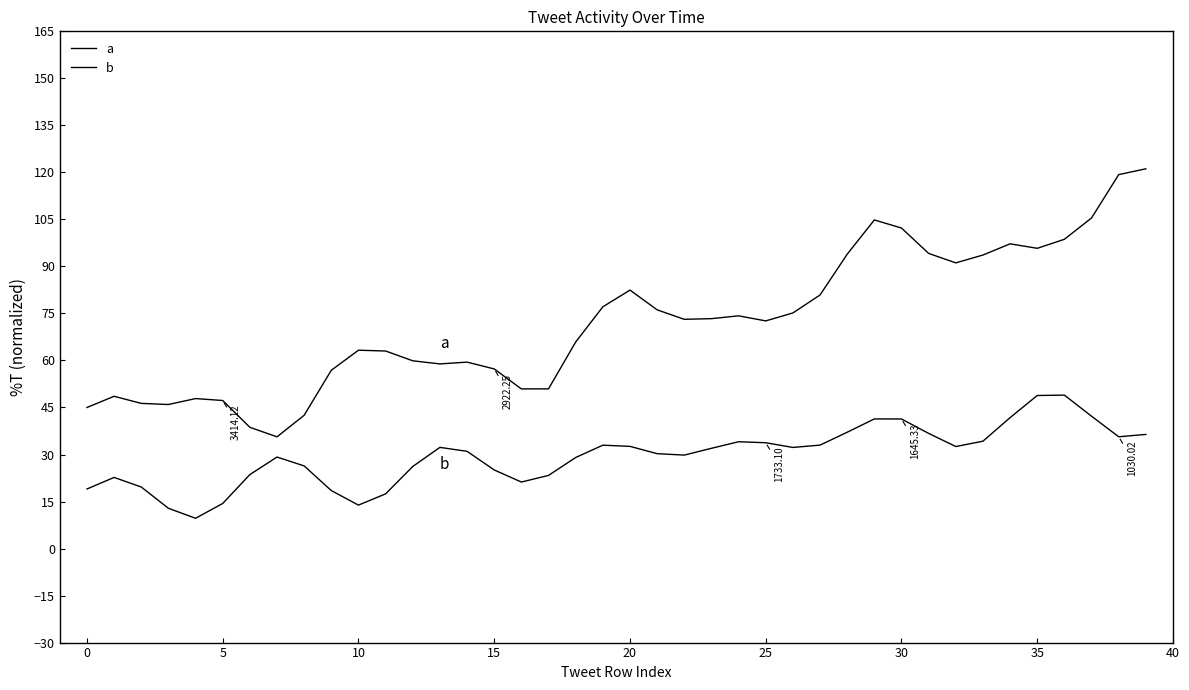

Which series has the largest total across all categories?

a